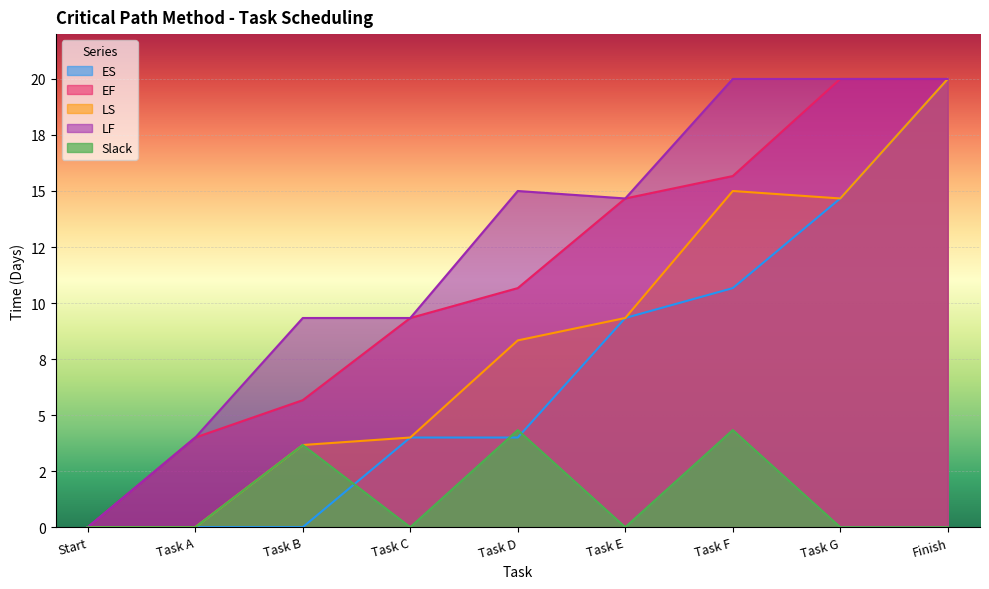

Reading right to left, list all the values displayed in this chart.

ES: Finish=20.0	Task G=14.7	Task F=10.7	Task E=9.3	Task D=4.0	Task C=4.0	Task B=0.0	Task A=0.0	Start=0.0
EF: Finish=20.0	Task G=20.0	Task F=15.7	Task E=14.7	Task D=10.7	Task C=9.3	Task B=5.7	Task A=4.0	Start=0.0
LS: Finish=20.0	Task G=14.7	Task F=15.0	Task E=9.3	Task D=8.3	Task C=4.0	Task B=3.7	Task A=0.0	Start=0.0
LF: Finish=20.0	Task G=20.0	Task F=20.0	Task E=14.7	Task D=15.0	Task C=9.3	Task B=9.3	Task A=4.0	Start=0.0
Slack: Finish=0.0	Task G=0.0	Task F=4.3	Task E=0.0	Task D=4.3	Task C=0.0	Task B=3.7	Task A=0.0	Start=0.0